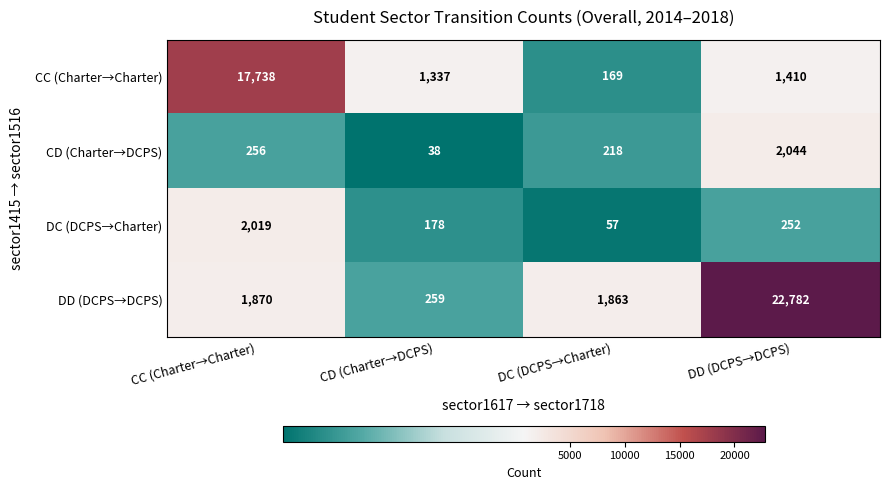

The value of CD (Charter→DCPS) at CD (Charter→DCPS) is 38. True or false?

True